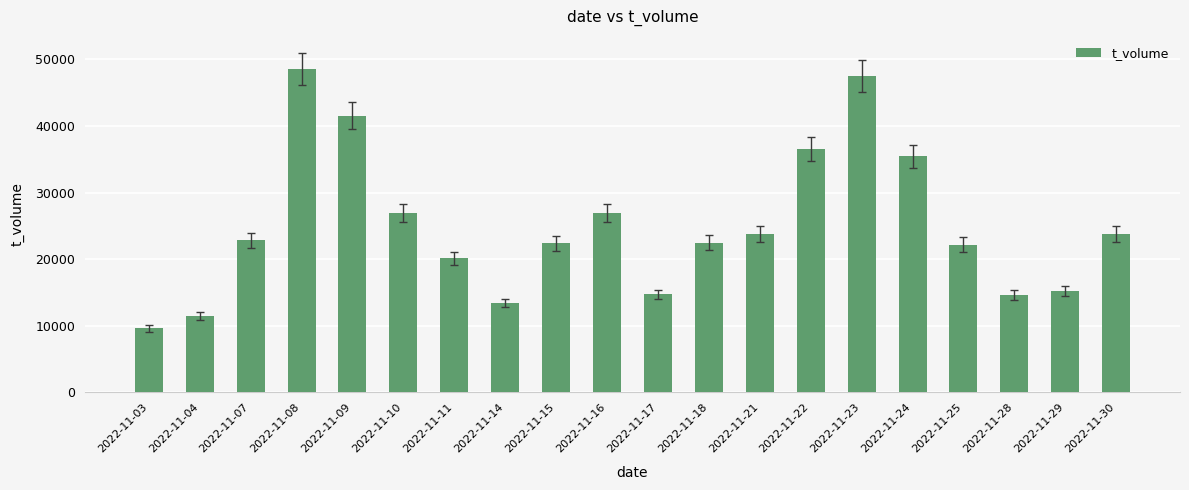

Count the number of categories in the chart.

20